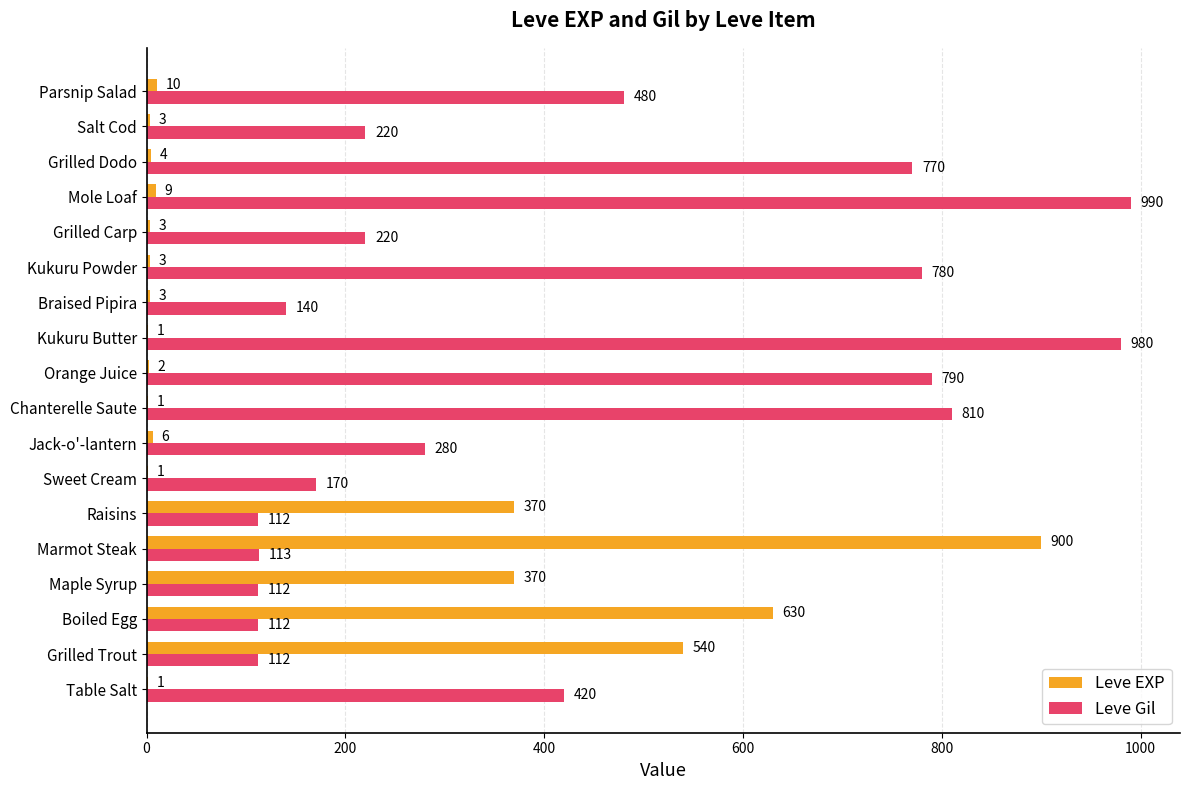

What is the sum of all Leve Gil values?

7611